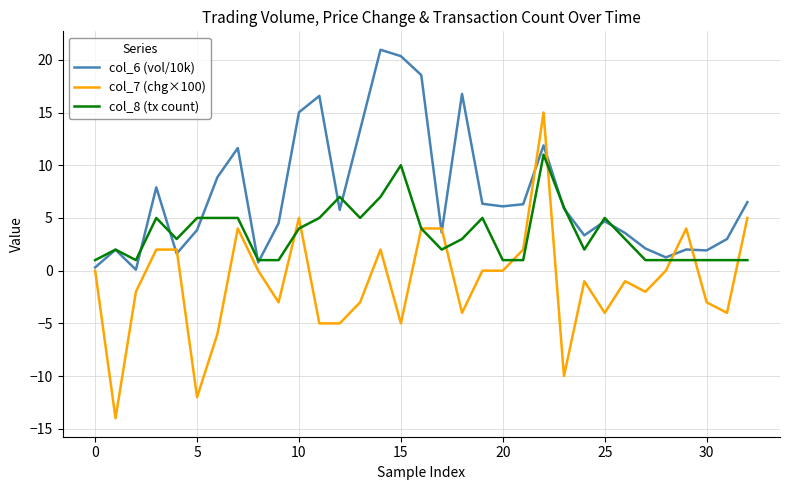

What is the minimum value shown in the chart?

-14.0